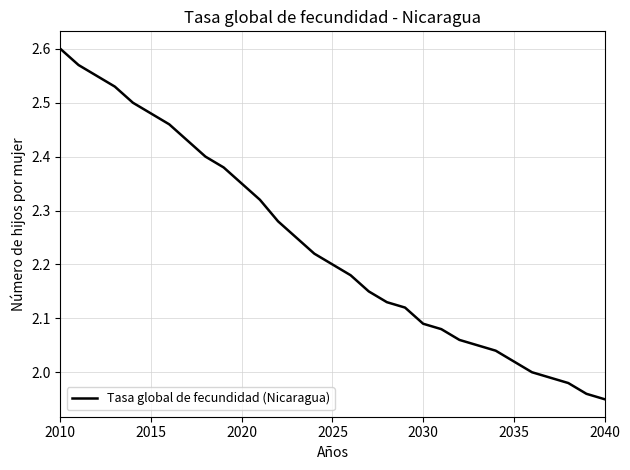

How many lines are shown in the chart?

1